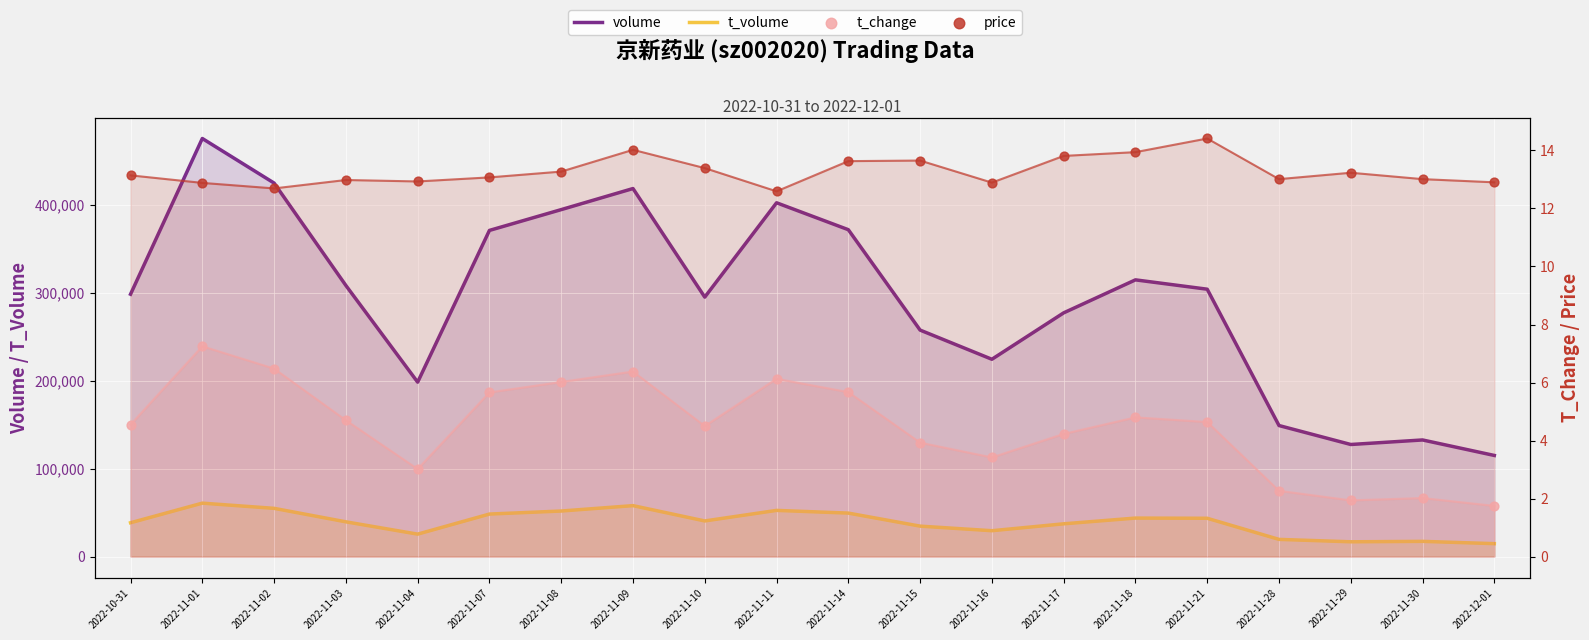

Which series reaches the maximum Y coordinate?

volume